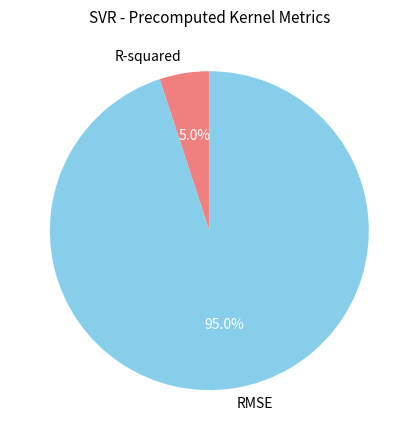

To the nearest percent, what is the combined percentage of RMSE and R-squared?

100%